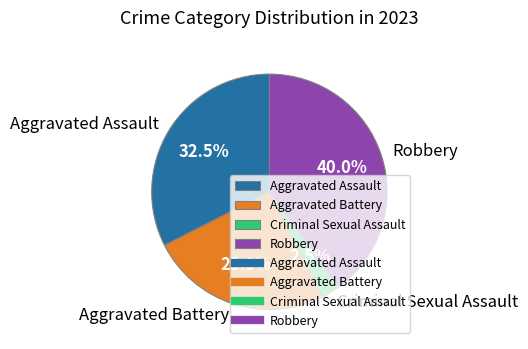

Is it true that Aggravated Battery is 32% of the pie?

False